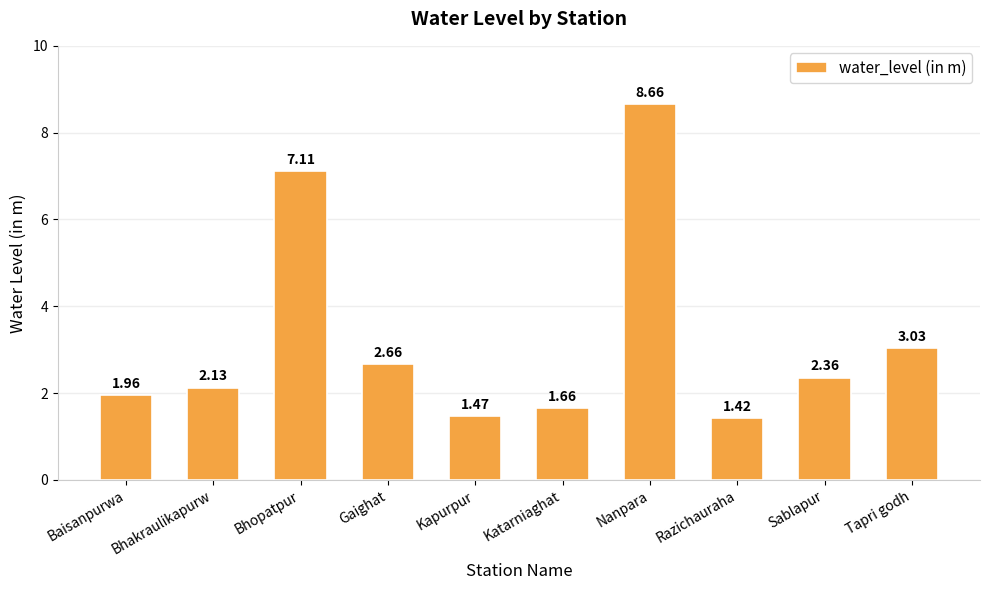

At which label is the value closest to 5?

Tapri godh